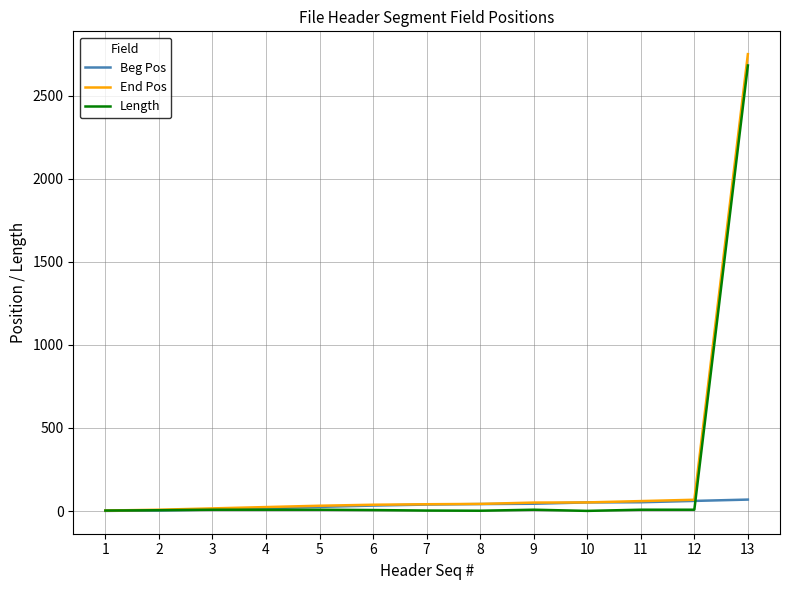

Is the value of Length at 11 greater than the value of End Pos at 13?

No